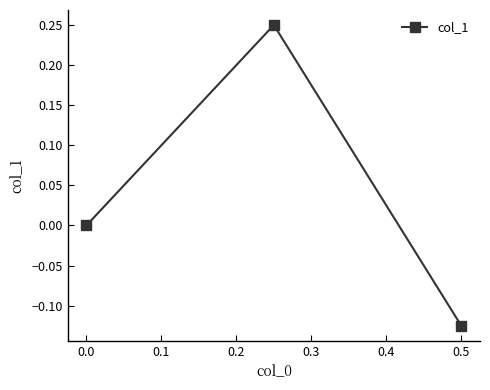

How many values exceed 0?

1